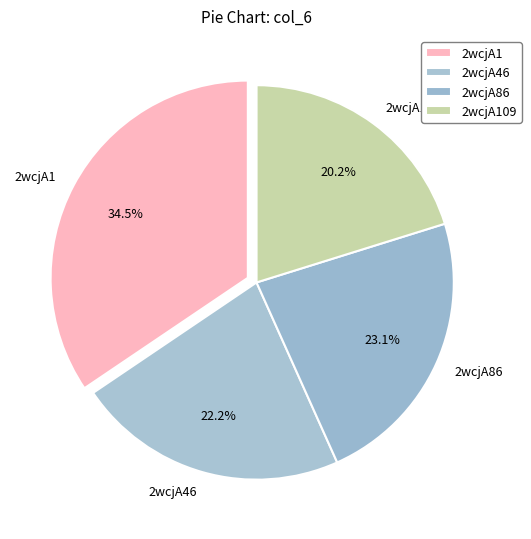

Combined, do 2wcjA1 and 2wcjA86 account for over 50%?

Yes